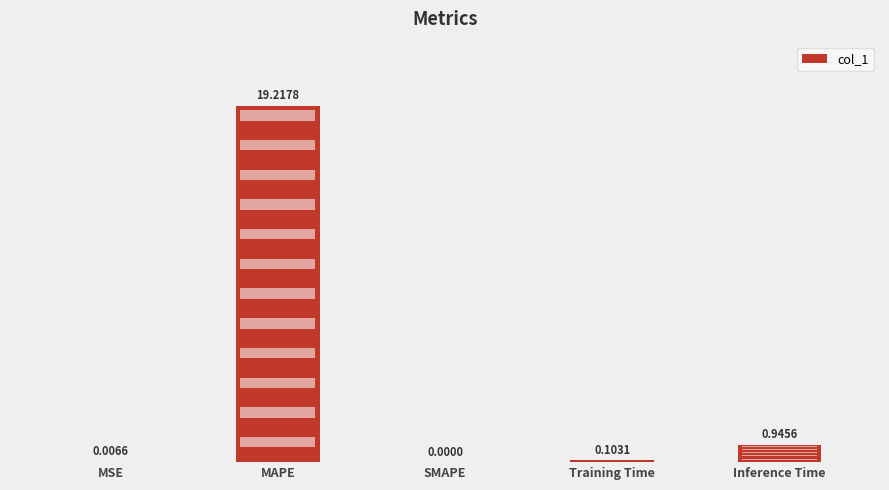

Which label corresponds to the largest value in the chart?

MAPE